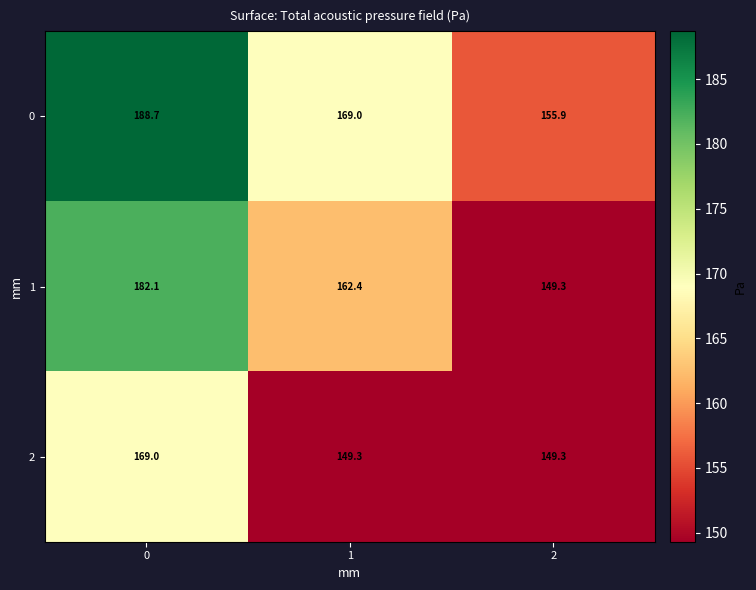

The 2 series shows 169.0 at 0. True or false?

True